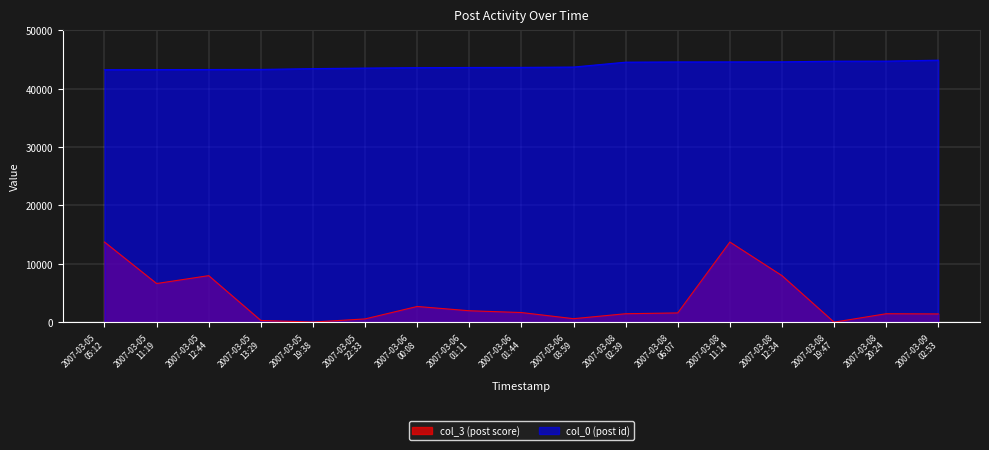

What is the average value of the col_0 (post id) series?

43936